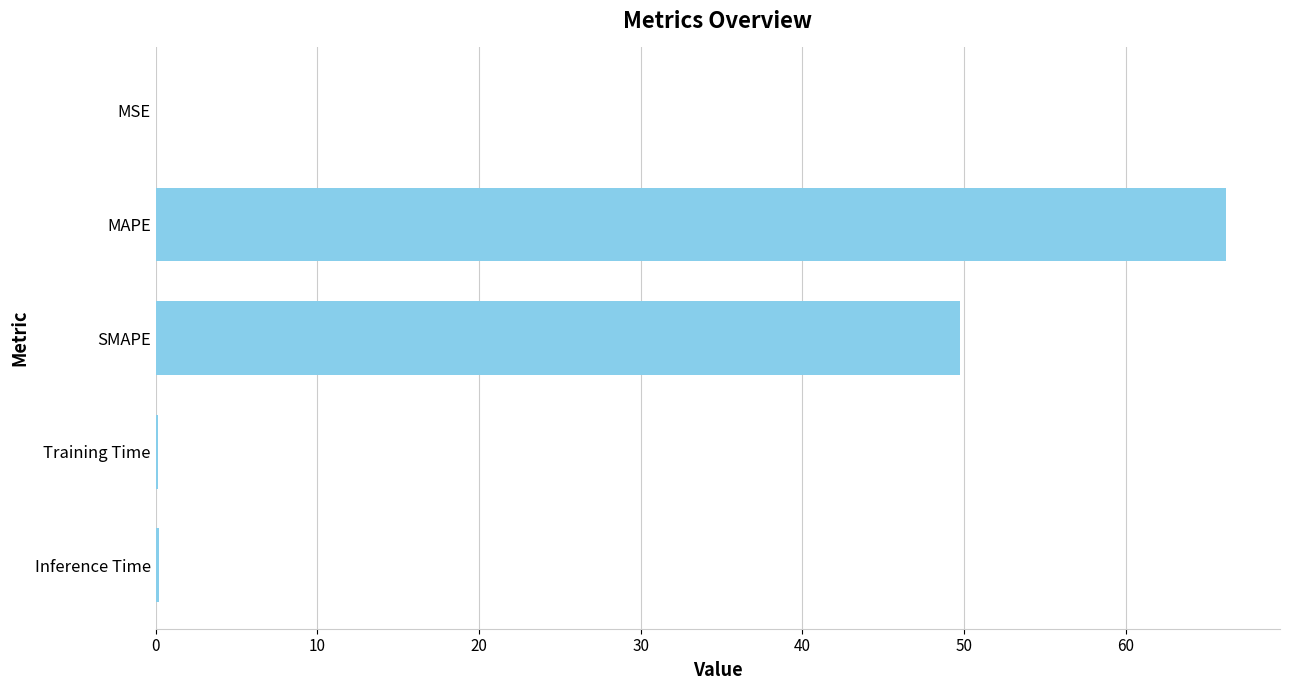

True or false: the data shows 100.3 at MAPE.

False